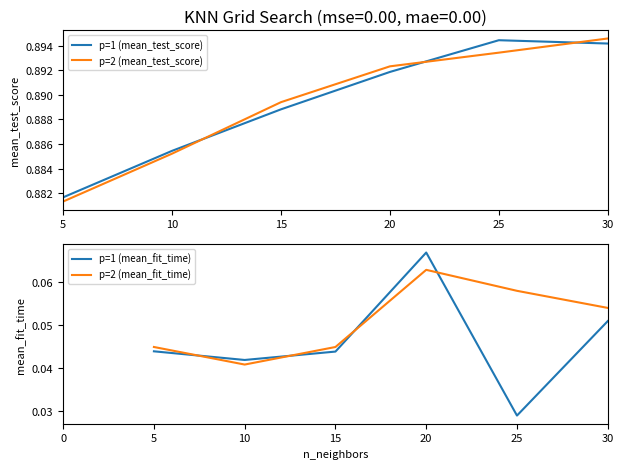

Reading left to right, transcribe all the data shown in this chart.

p=1 (mean_test_score): 0.9	0.9	0.9	0.9	0.9	0.9
p=2 (mean_test_score): 0.9	0.9	0.9	0.9	0.9	0.9
p=1 (mean_fit_time): 0.0	0.0	0.0	0.1	0.0	0.1
p=2 (mean_fit_time): 0.0	0.0	0.0	0.1	0.1	0.1